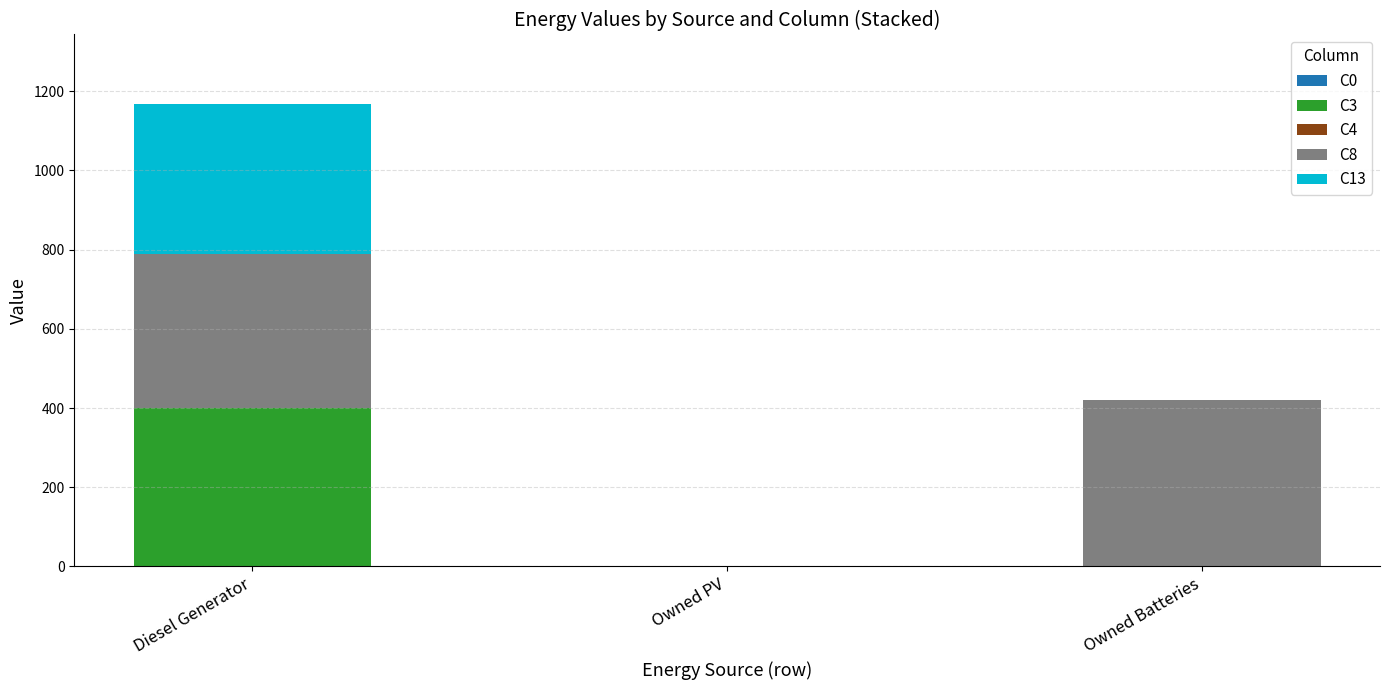

At which category is the sum across all series the highest?

Diesel Generator